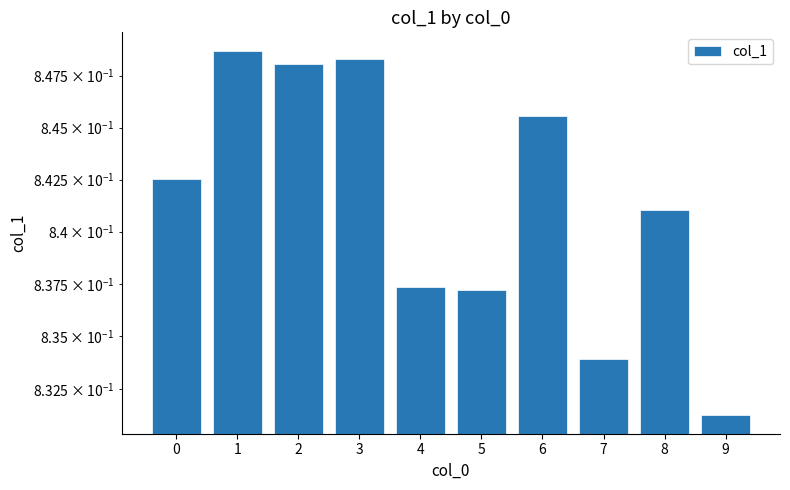

Reading left to right, what are all the values shown in this chart?

0.8	0.8	0.8	0.8	0.8	0.8	0.8	0.8	0.8	0.8